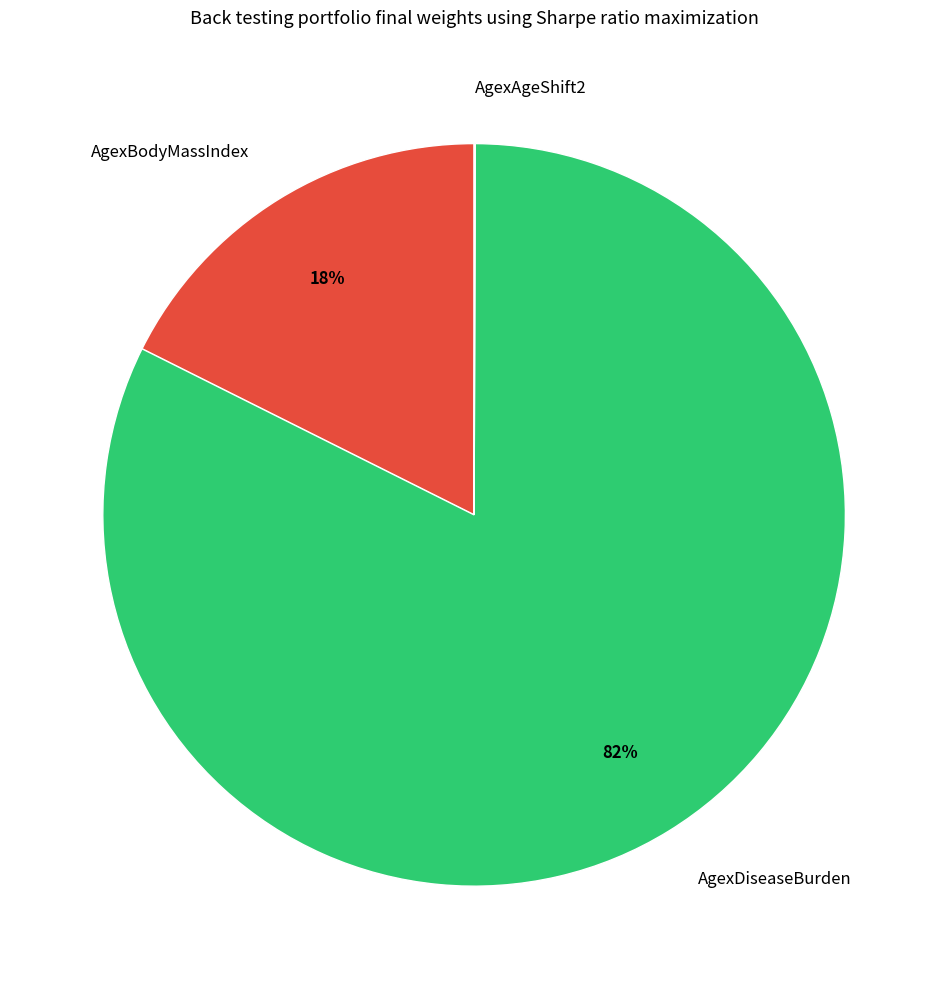

Which slice is the largest?

AgexDiseaseBurden